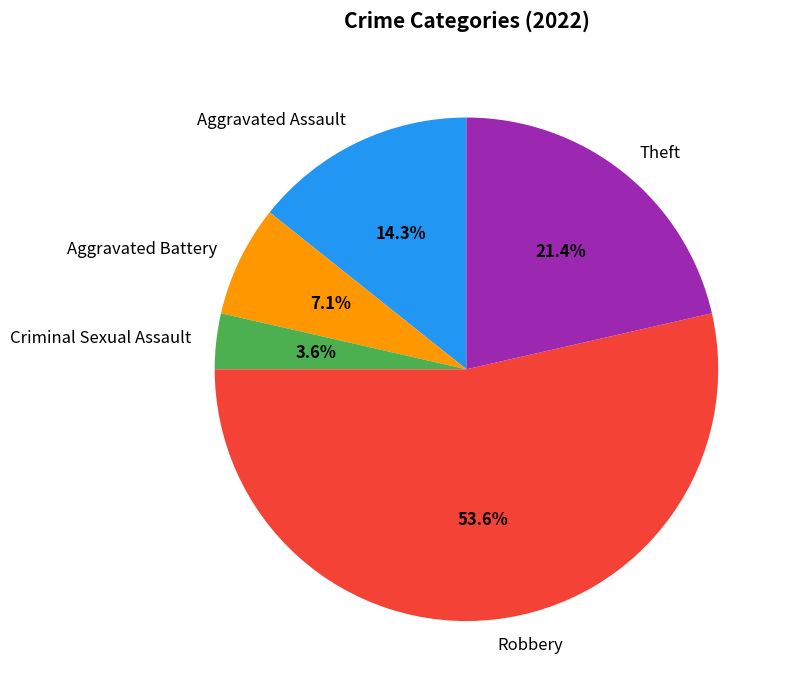

Count the number of slices in the pie.

5